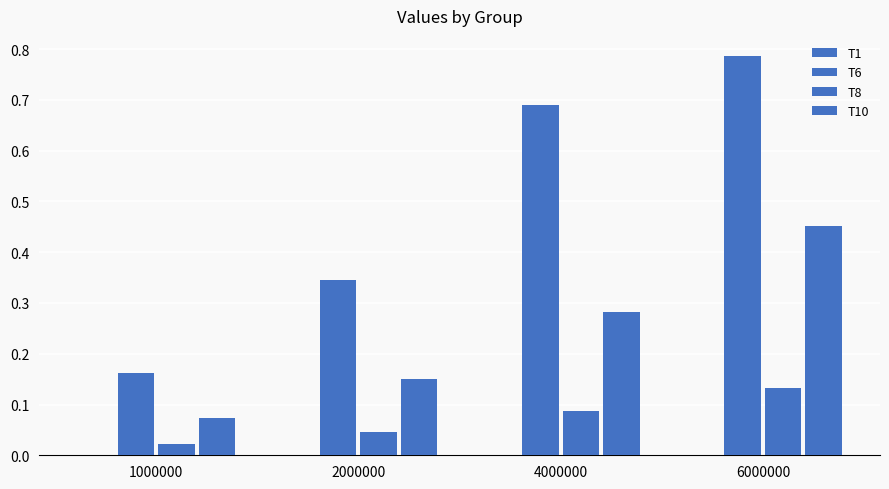

Which category has the highest value across all series?

6000000